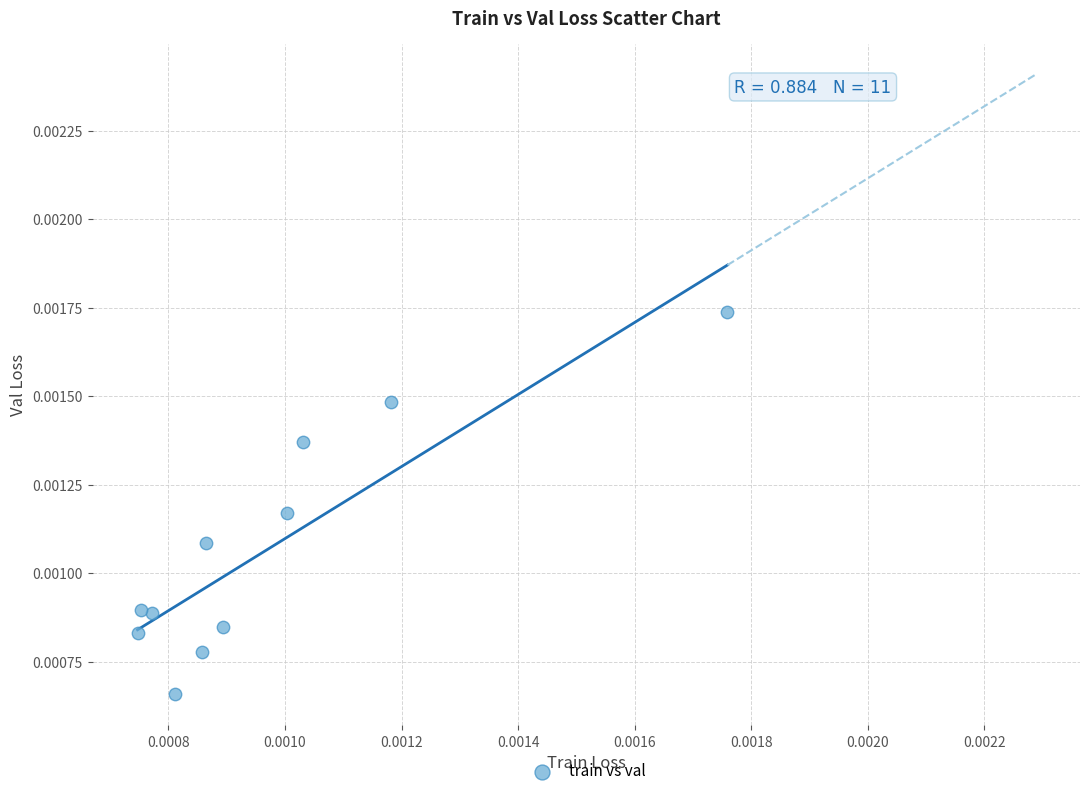

Count the number of points in this scatter plot.

11